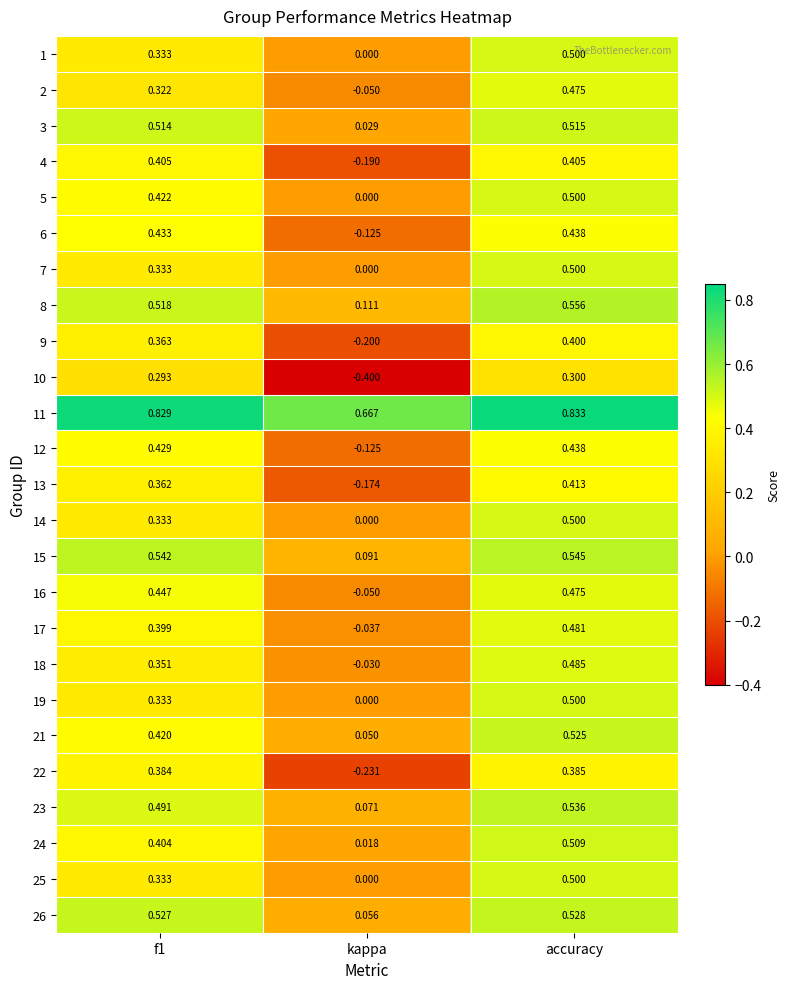

Which series changed the most between kappa and accuracy?

10